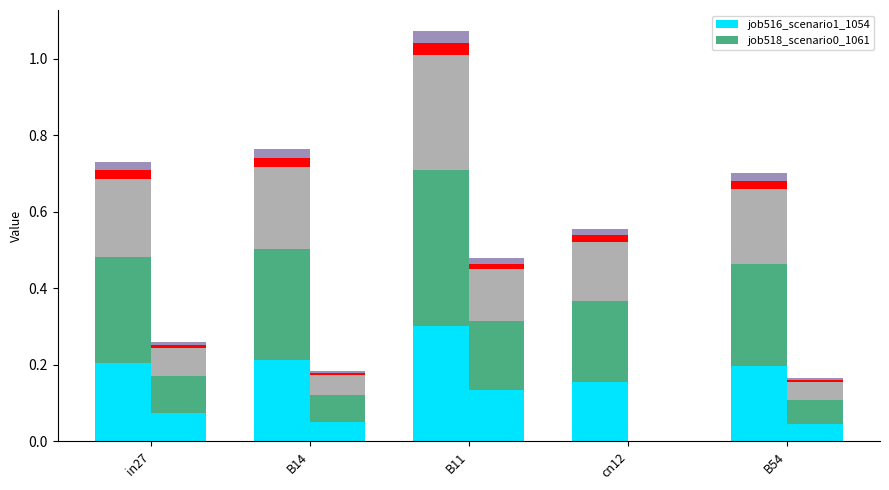

How many values in job518_scenario0_1061 are above zero?

4